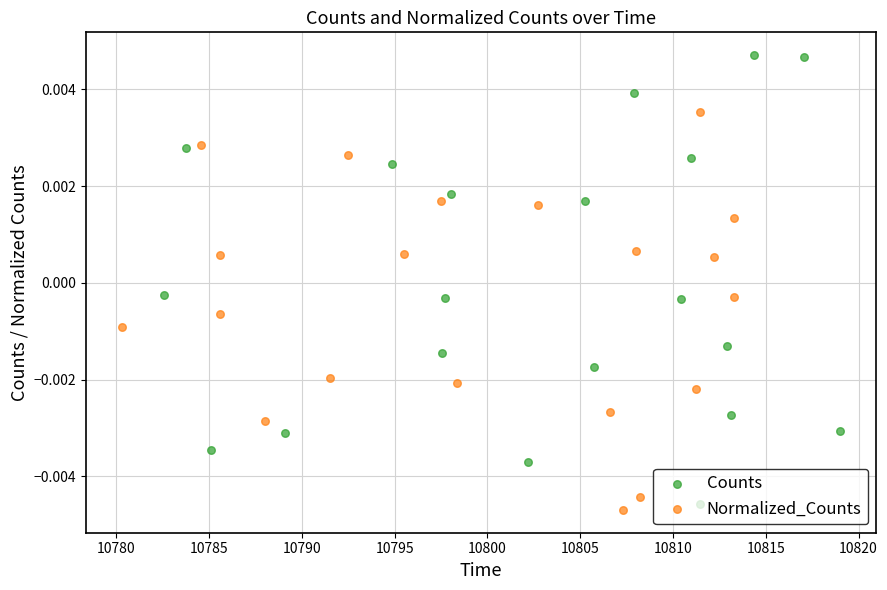

Which series has the largest total across all categories?

Counts